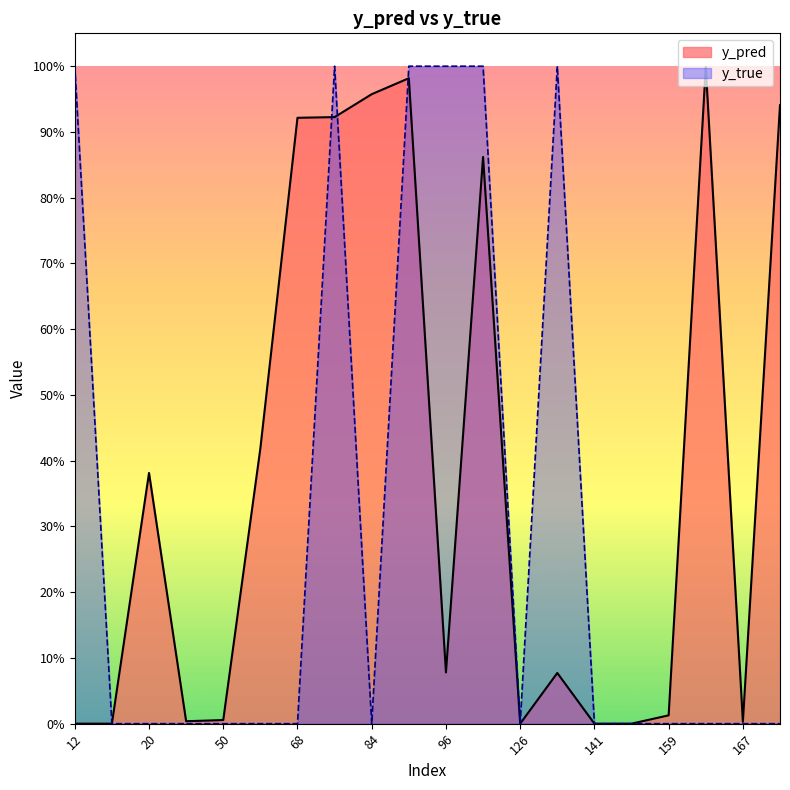

Does the chart have visible grid lines?

No